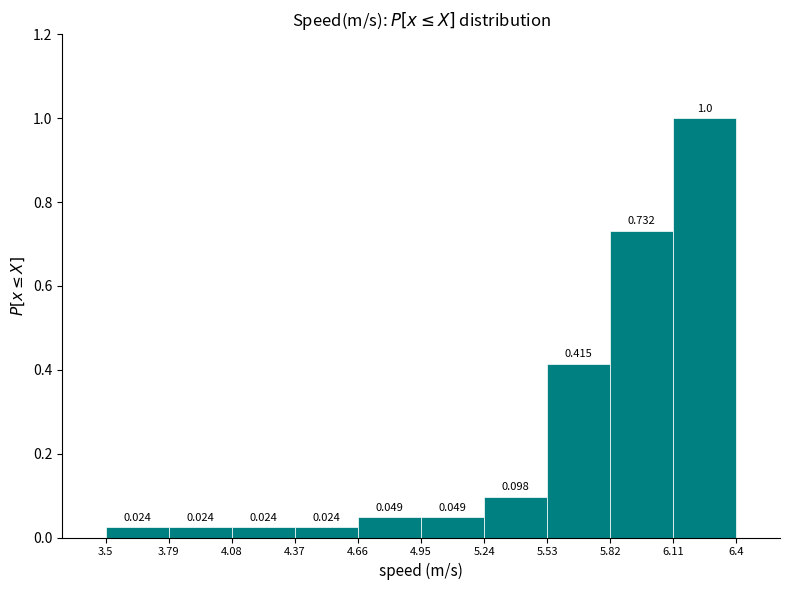

Reading left to right, list every bar in this chart as the range it spans on the x-axis followed by its height.

3.5 to 3.79: 0.024
3.79 to 4.08: 0.024
4.08 to 4.37: 0.024
4.37 to 4.66: 0.024
4.66 to 4.95: 0.049
4.95 to 5.24: 0.049
5.24 to 5.53: 0.098
5.53 to 5.82: 0.415
5.82 to 6.11: 0.732
6.11 to 6.4: 1.000